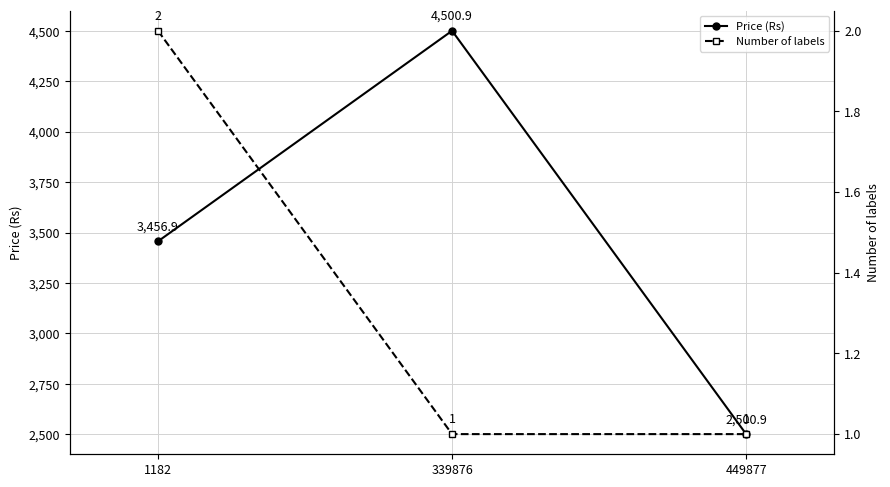

What is the value of the Number of labels point at the 1st from the left?

2.0